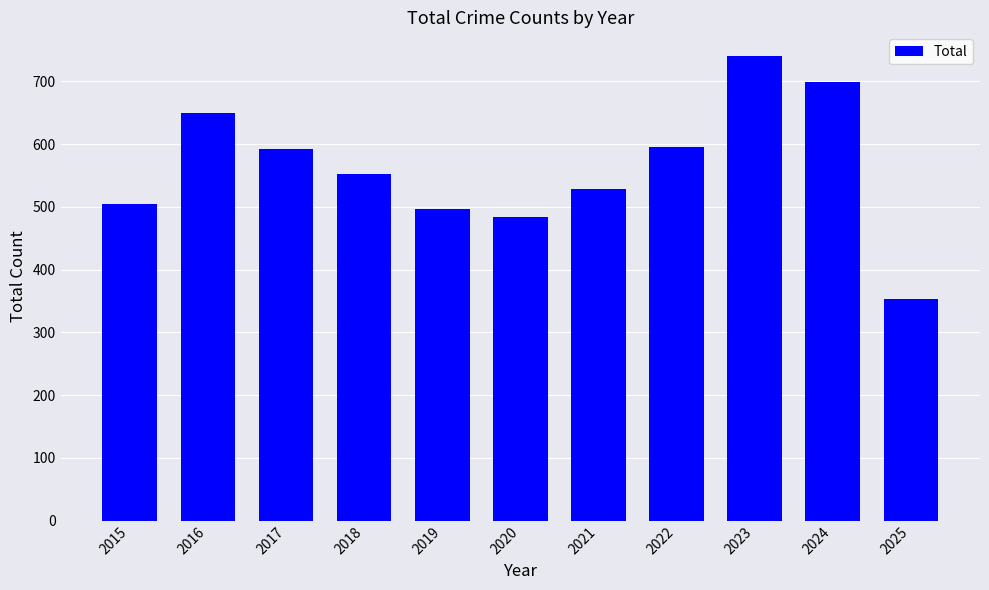

What is the change in value from 2016 to 2025?

-296